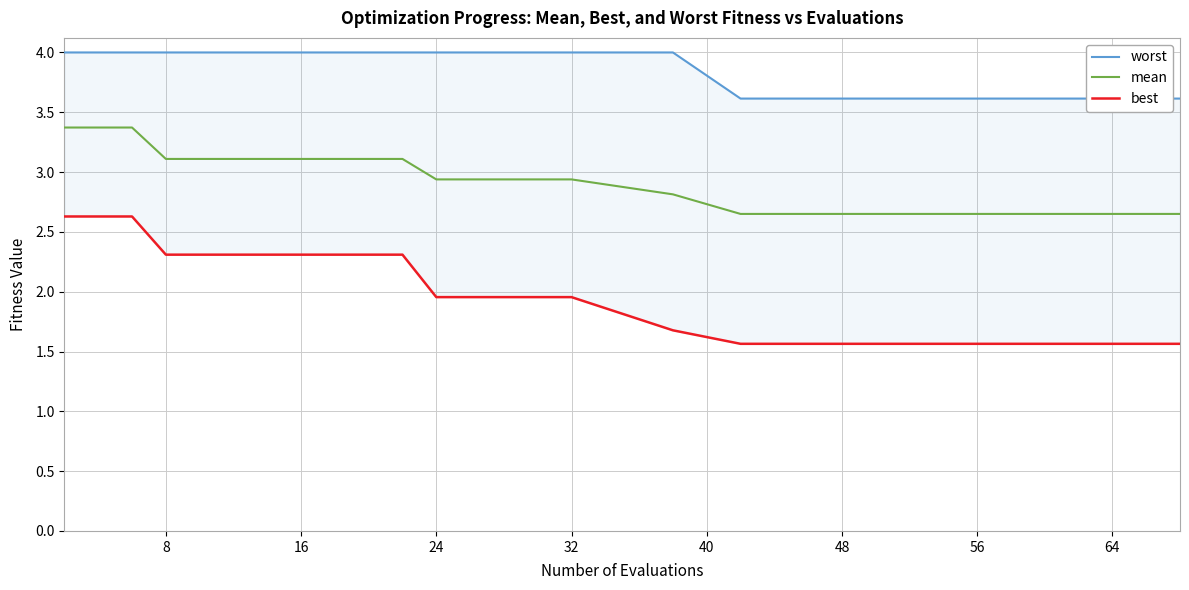

How many lines are shown in the chart?

3